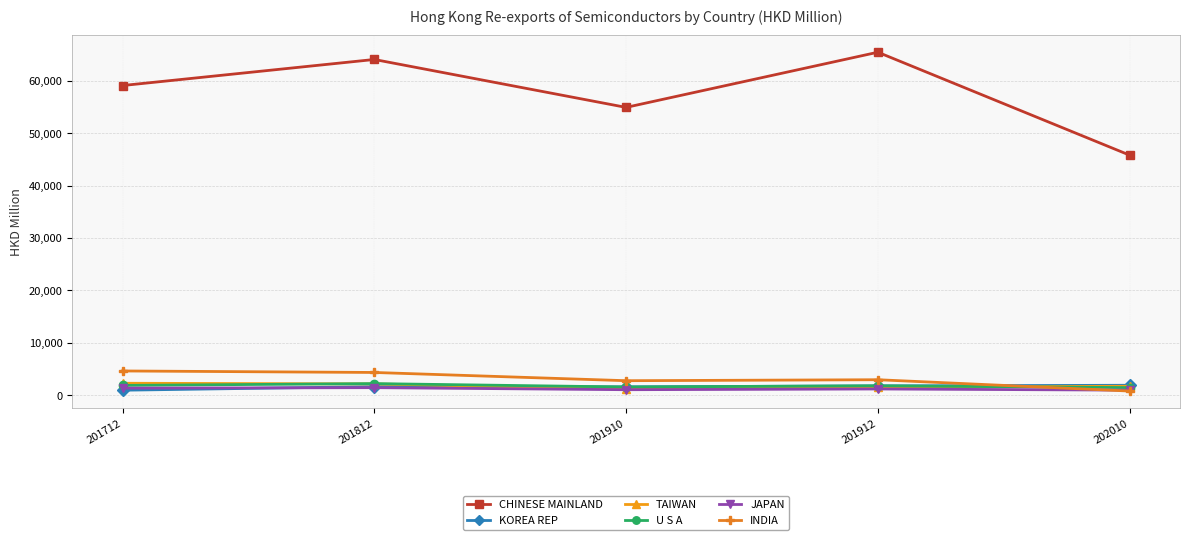

How many lines are shown in the chart?

6